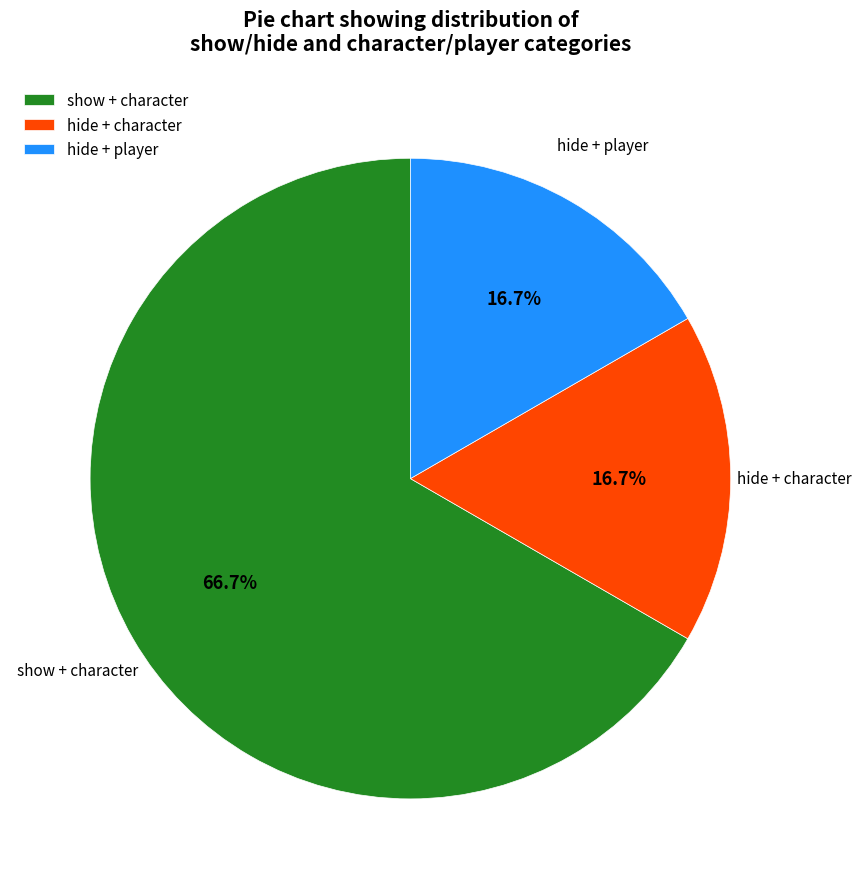

Is the sum of hide + character and hide + player greater than half?

No